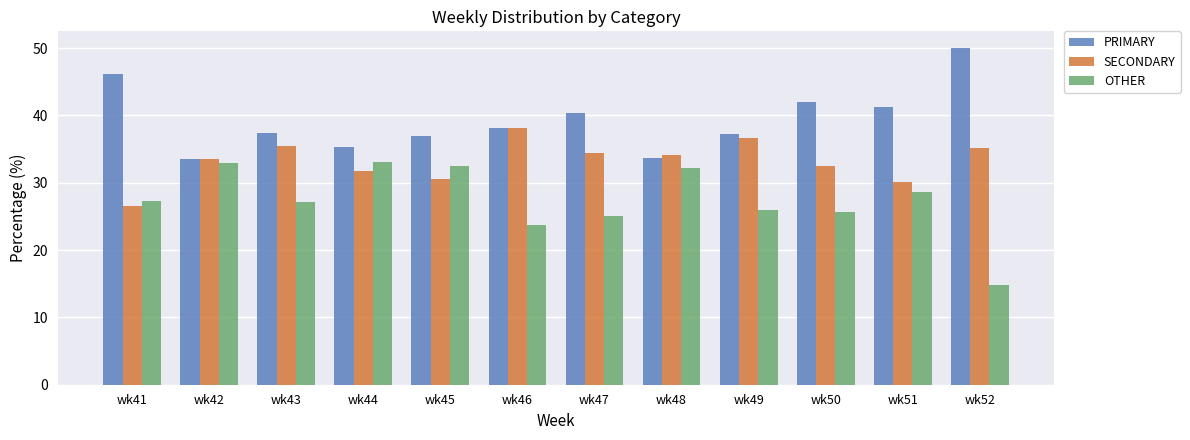

What is the average value of the OTHER series?

27.4